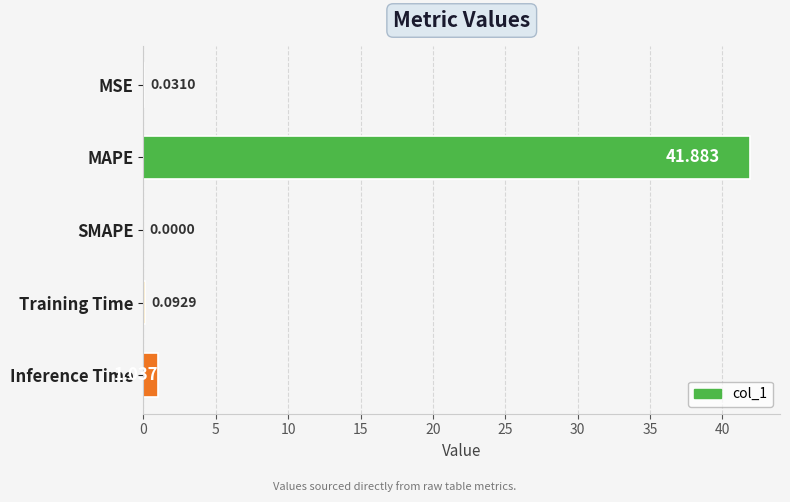

At which label is the value closest to 20?

Inference Time